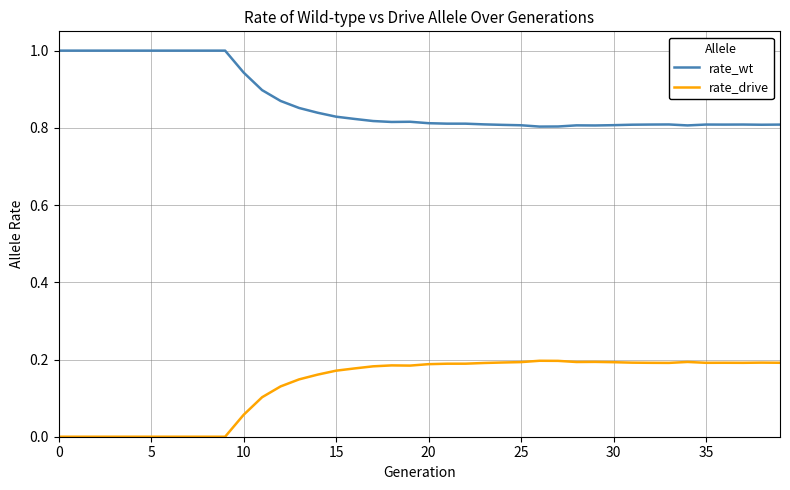

List the series in order of their peak value, lowest first.

rate_drive, rate_wt